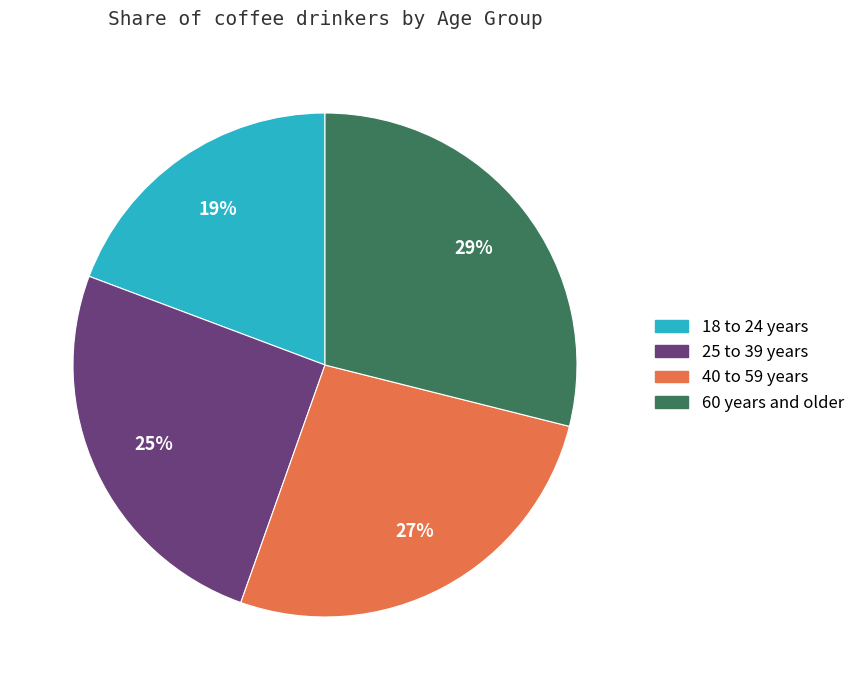

To the nearest percent, what is the average slice percentage?

25%